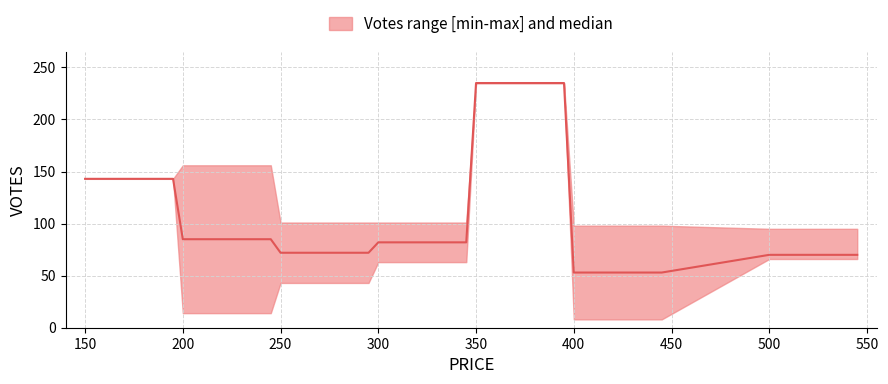

List the series in order of their overall mean, highest first.

upper, median, lower